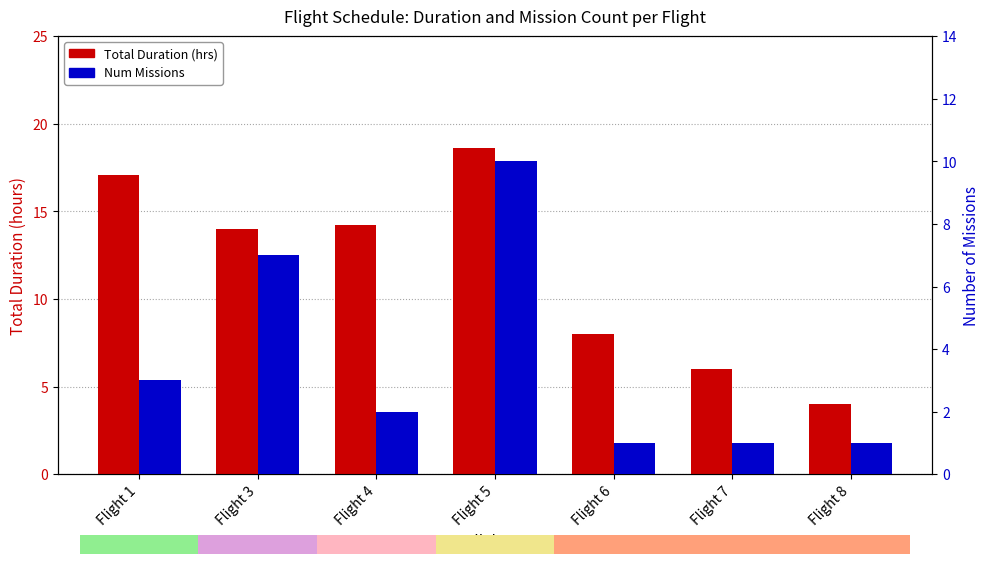

List the series in order of their overall mean, lowest first.

Num Missions, Total Duration (hrs)